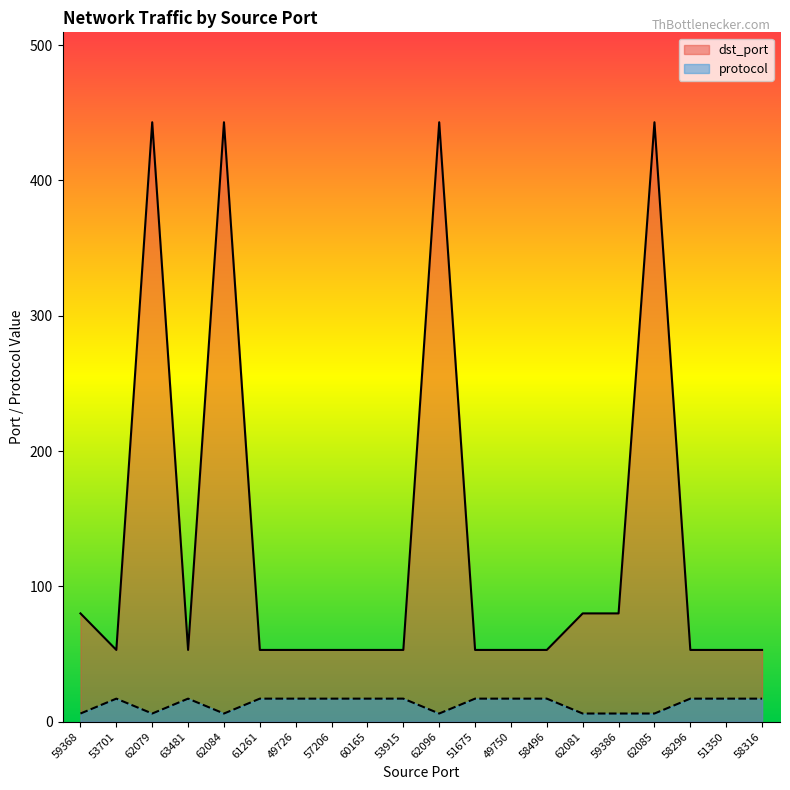

True or false: protocol and dst_port intersect in this chart.

False